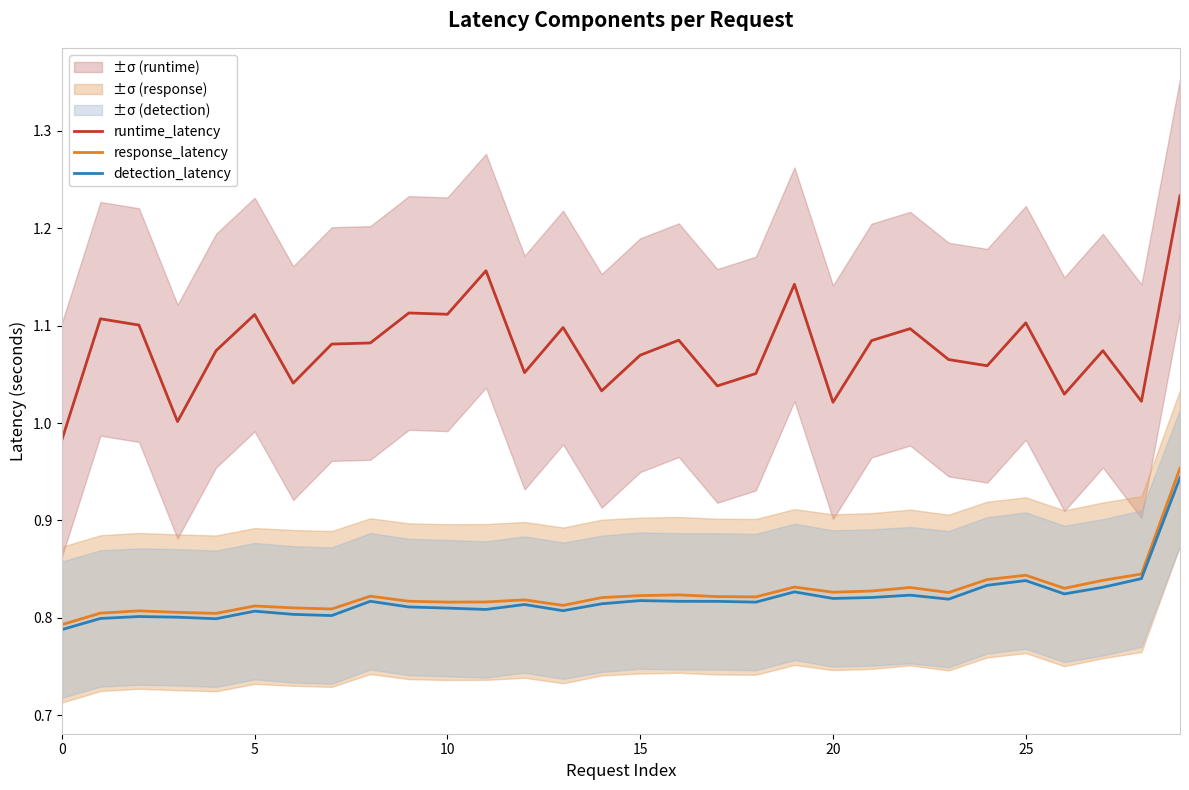

True or false: runtime_latency and response_latency intersect in this chart.

False